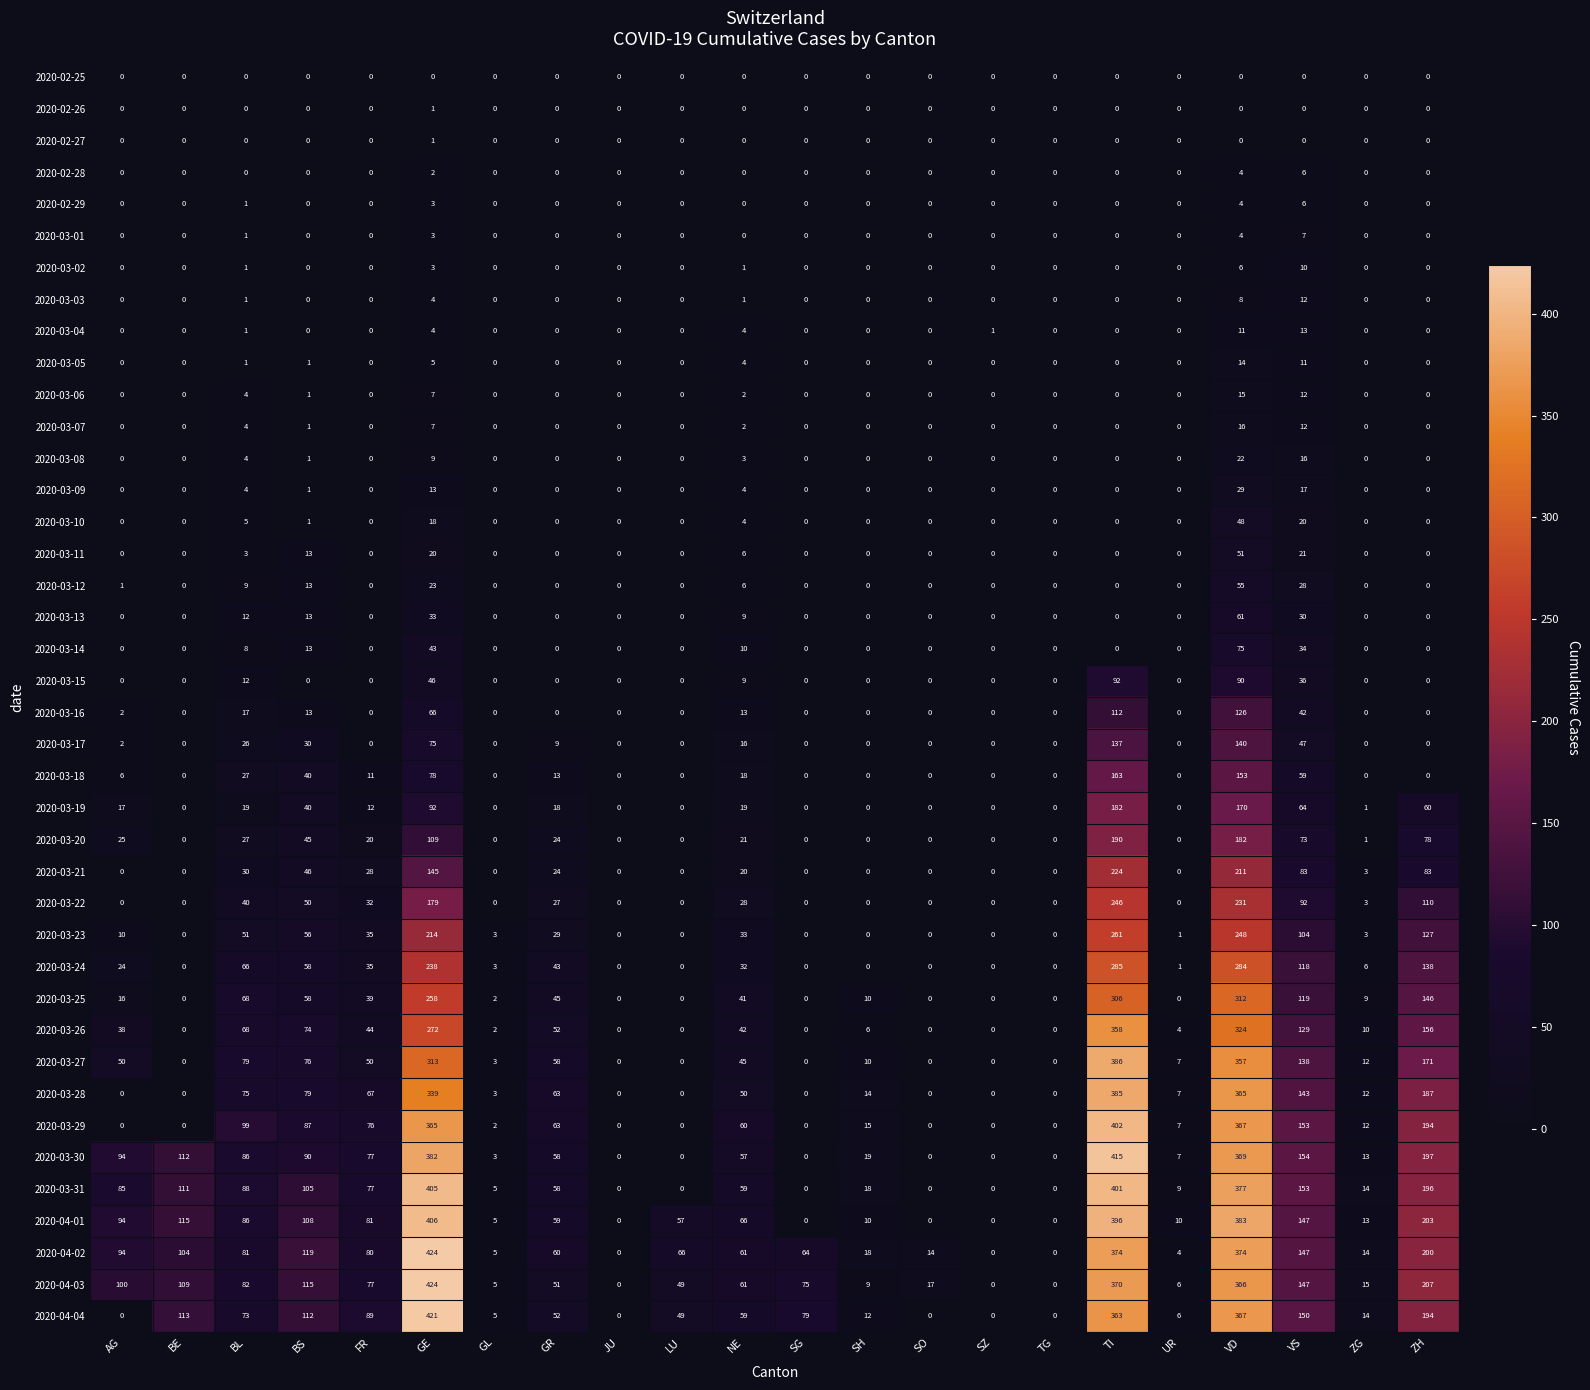

What is the difference between the maximum and minimum values in the 2020-02-28 series?

6